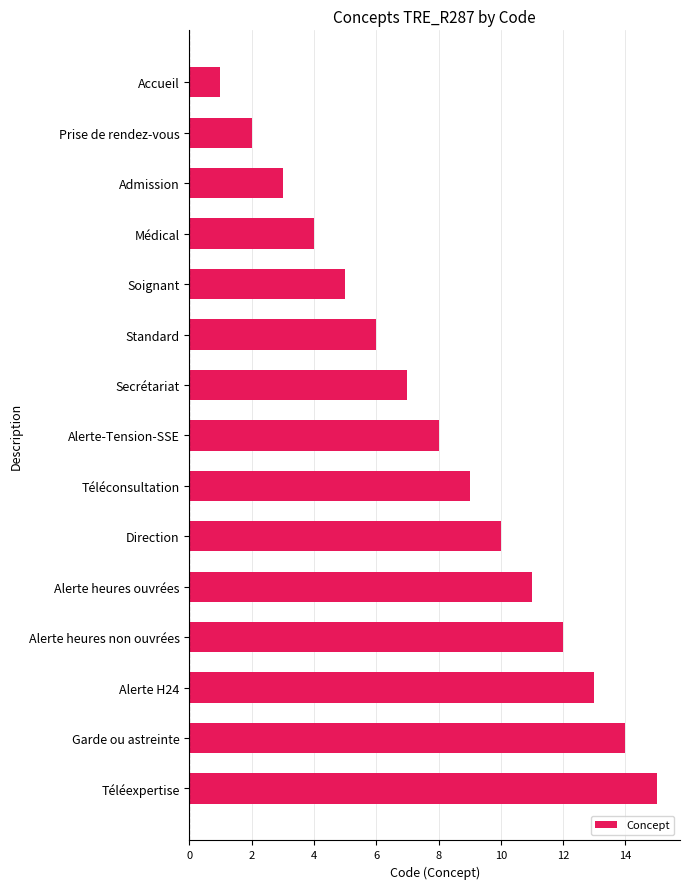

Count the number of data series in this chart.

1